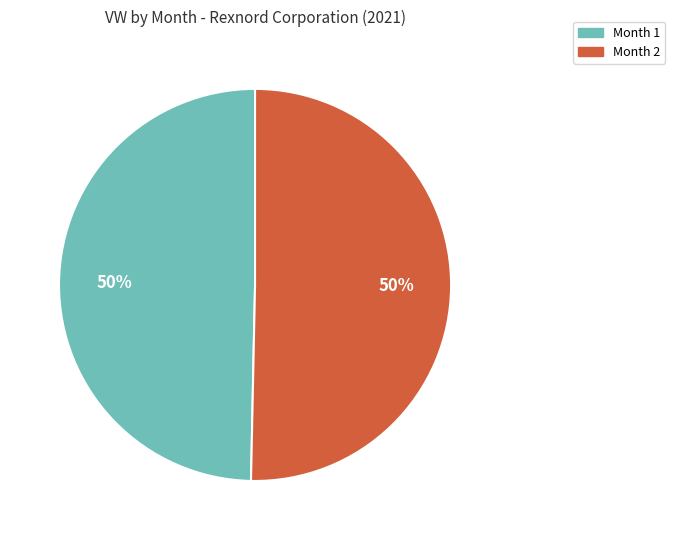

Count the number of slices in the pie.

2